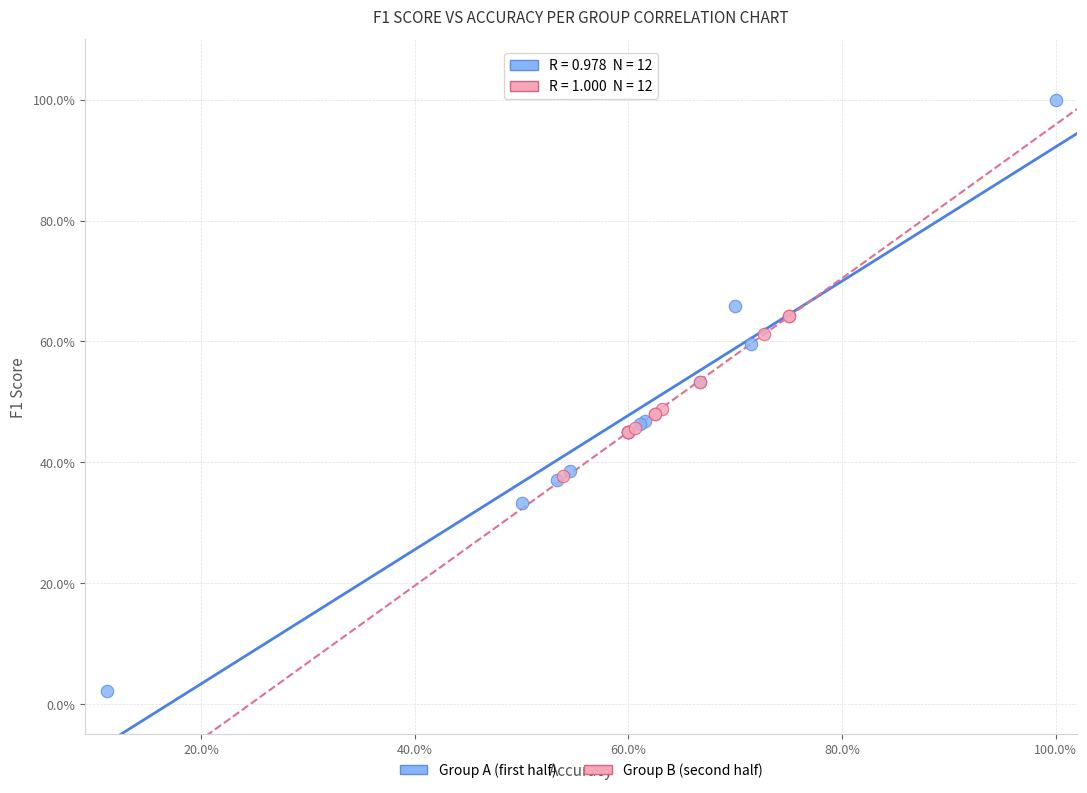

Which series contains the lowest Y value?

Group A (first half)